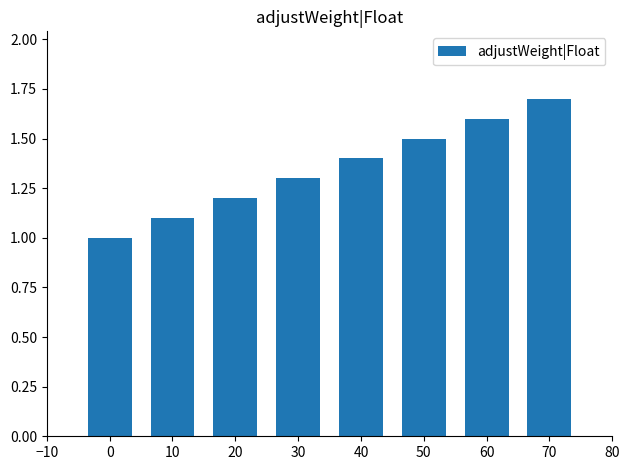

What is the sum of the values at 20 and 70?

2.9